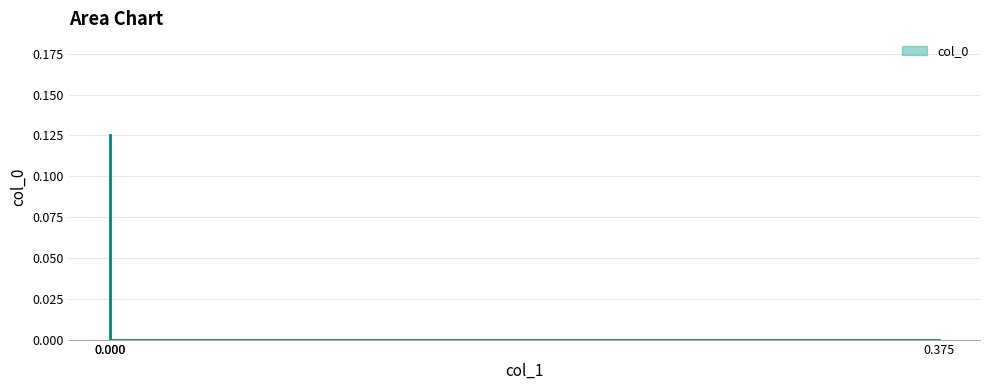

Reading right to left, what are all the values shown in this chart?

0.0	0.1	0.0